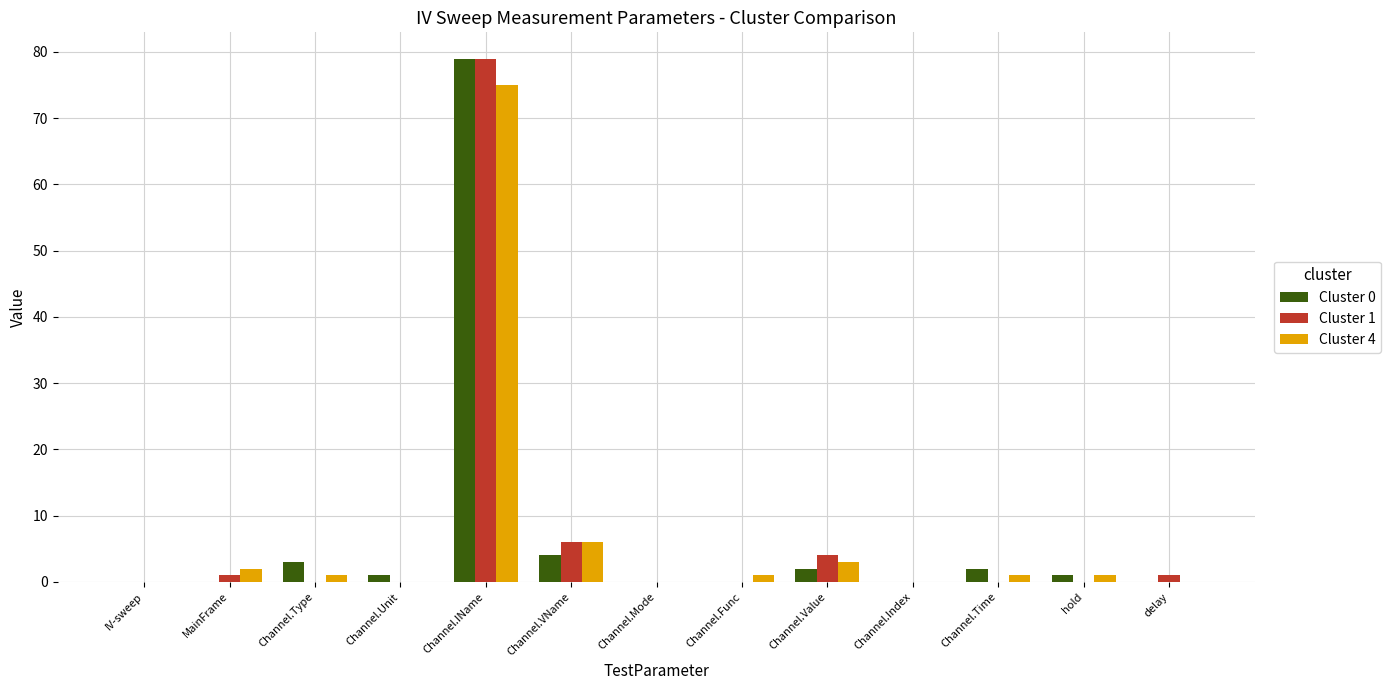

Which label corresponds to the largest value in the chart?

Channel.IName